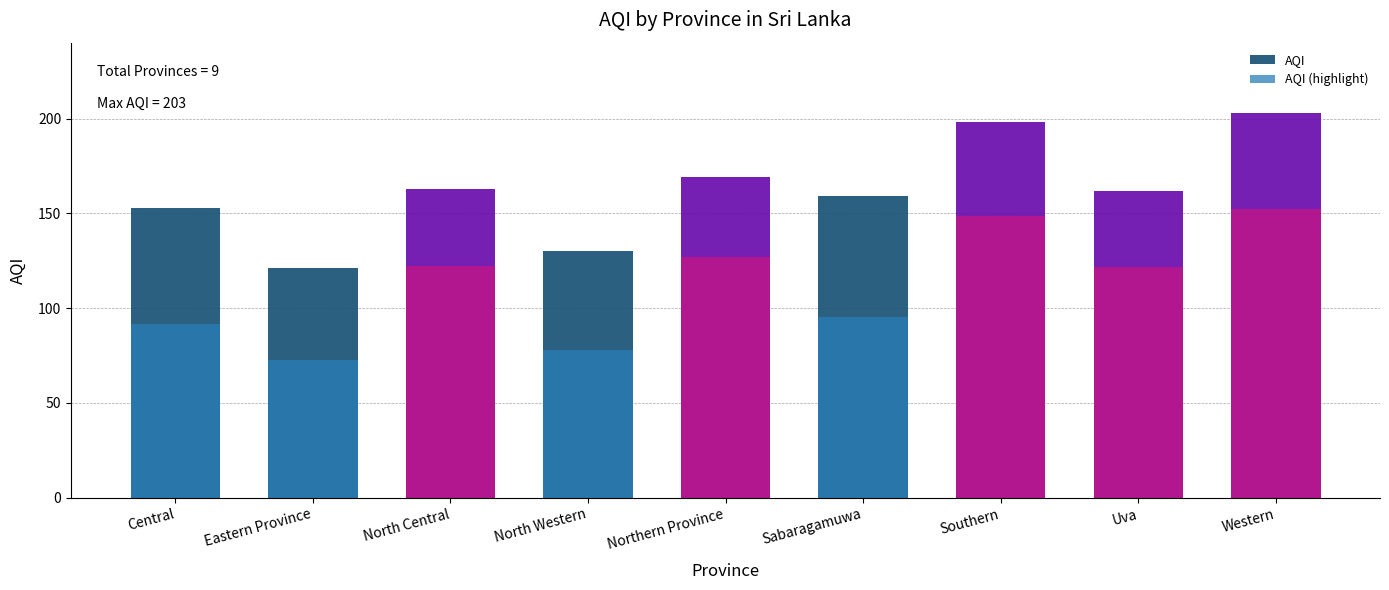

List the labels in order of AQI (highlight) value, largest first.

Western, Southern, Northern Province, North Central, Uva, Sabaragamuwa, Central, North Western, Eastern Province